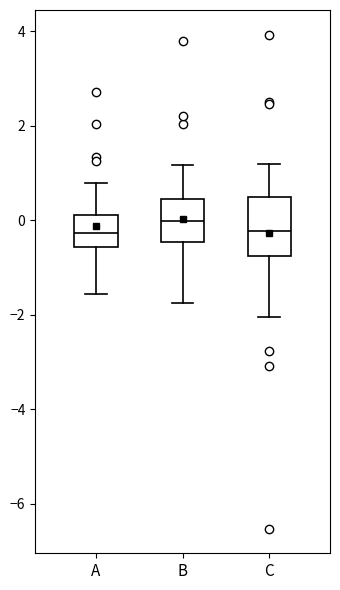

Reading left to right, read every box against the y-axis: the position of its median line, the range the box covers, and the ends of its whiskers. The values are not printed on the chart, so give them approximately, as read against the axis.

A: median -0.2, box -0.6 to 0.2, whiskers -1.6 to 0.8
B: median 0.0, box -0.4 to 0.4, whiskers -1.8 to 1.2
C: median -0.2, box -0.8 to 0.4, whiskers -2.0 to 1.2